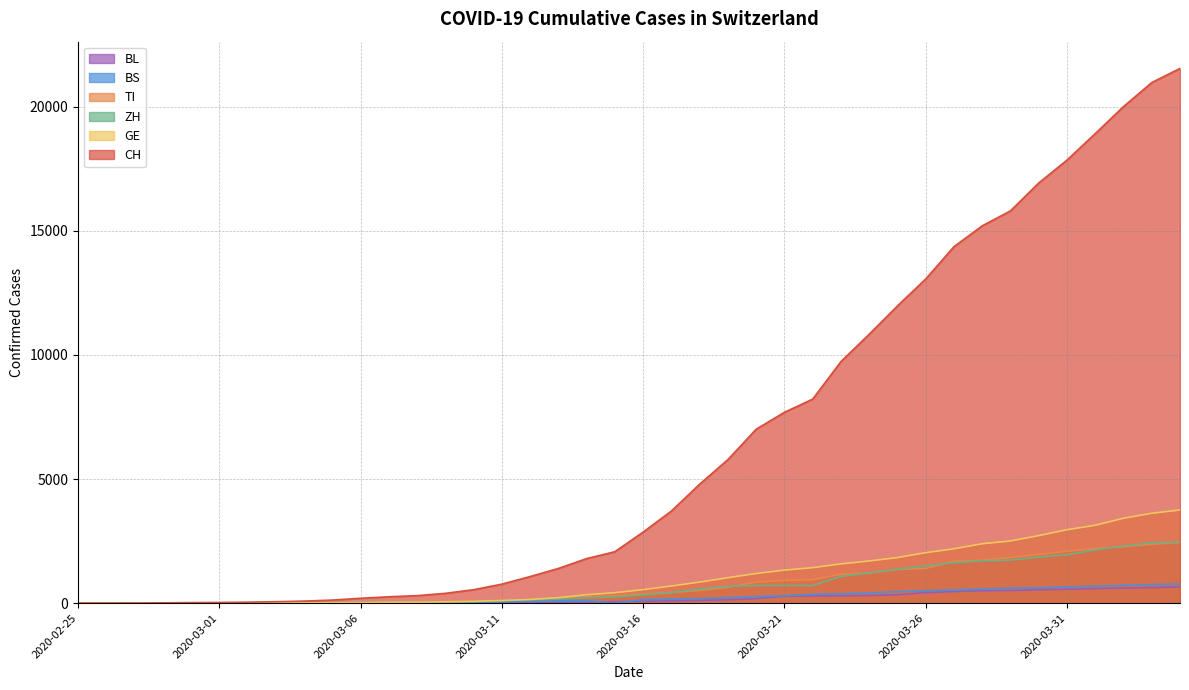

The BL series shows 85 at 2020-03-15. True or false?

False